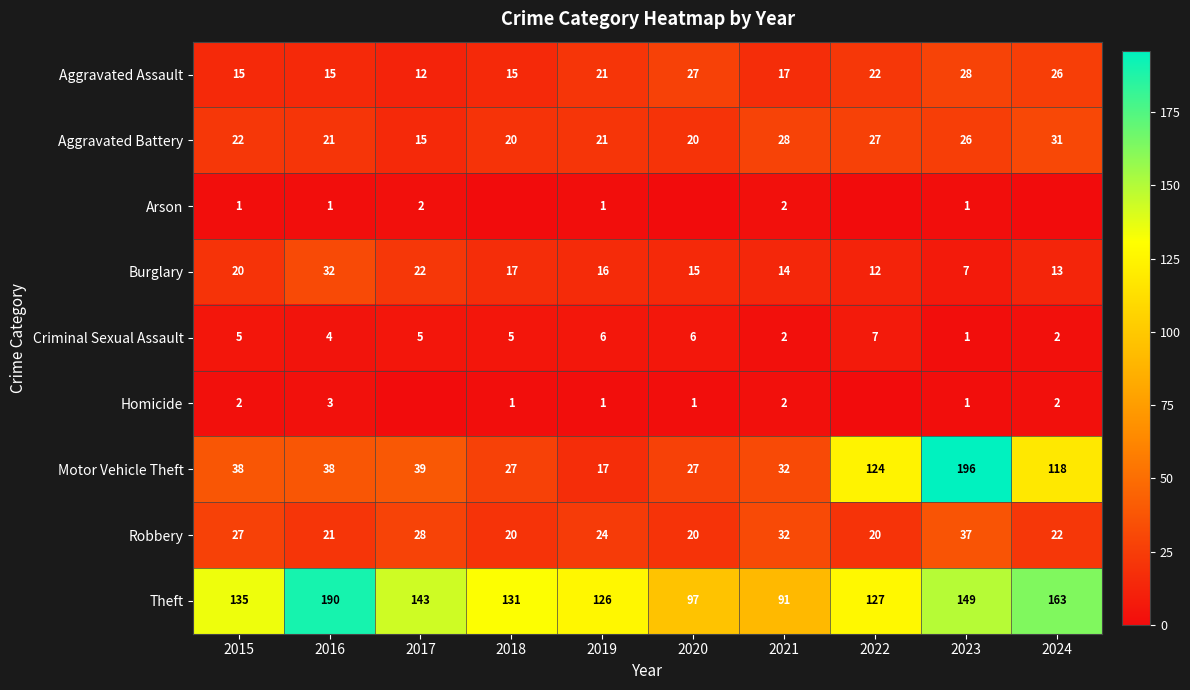

Is the value of Criminal Sexual Assault at 2020 greater than the value of Homicide at 2019?

Yes